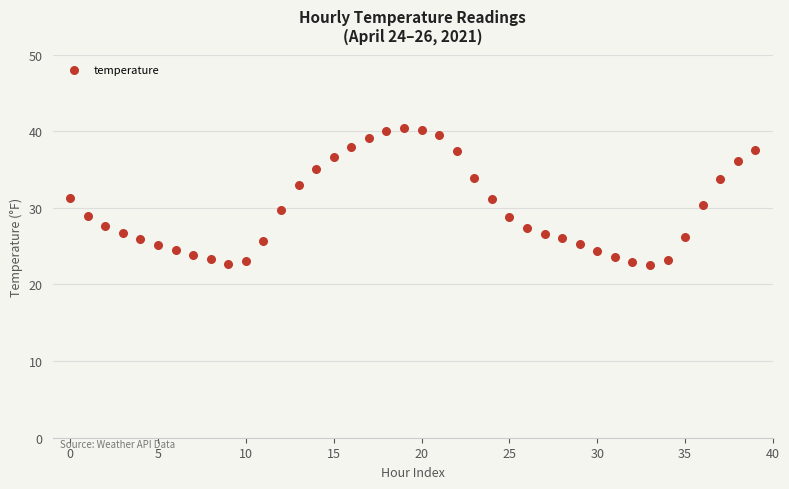

What is the range of Y values (max minus min)?

17.9